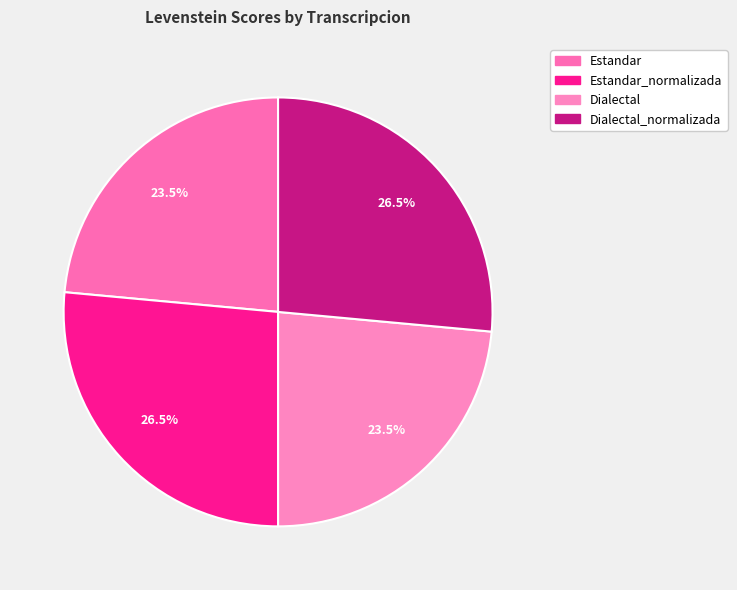

Which category has the smallest portion of the pie?

Estandar